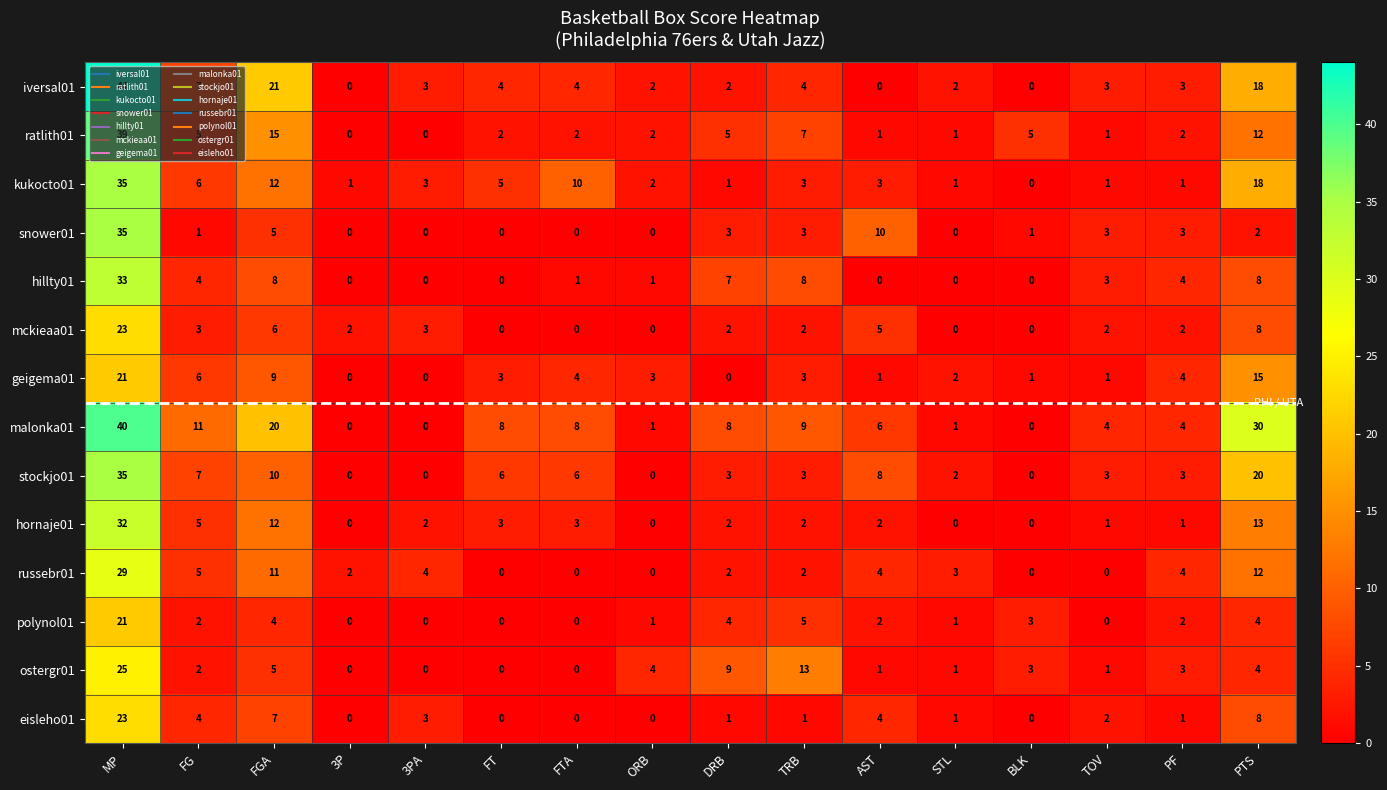

At which label does malonka01 reach its peak?

MP